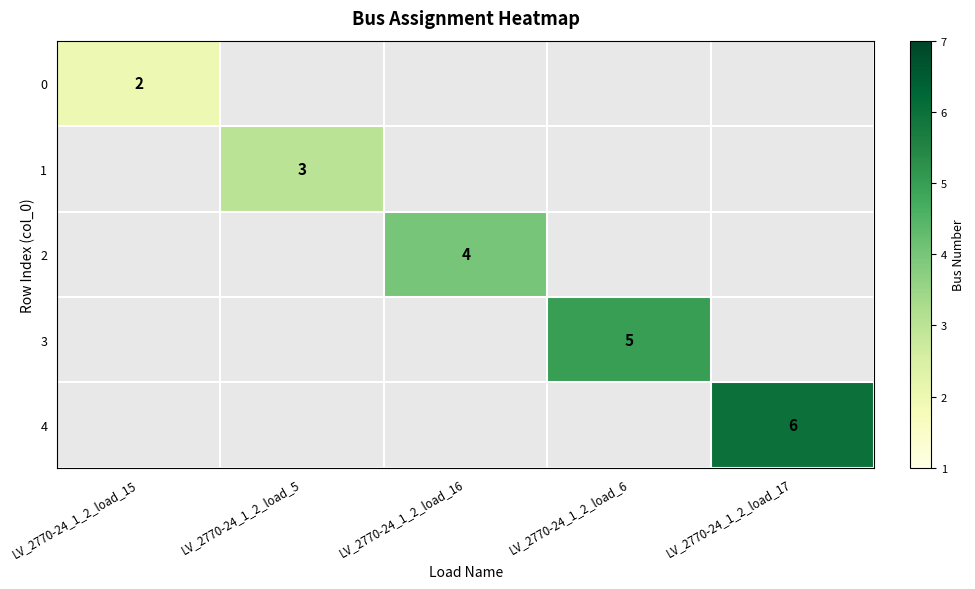

At which category does the chart reach its minimum across all series?

LV_2770-24_1_2_load_15